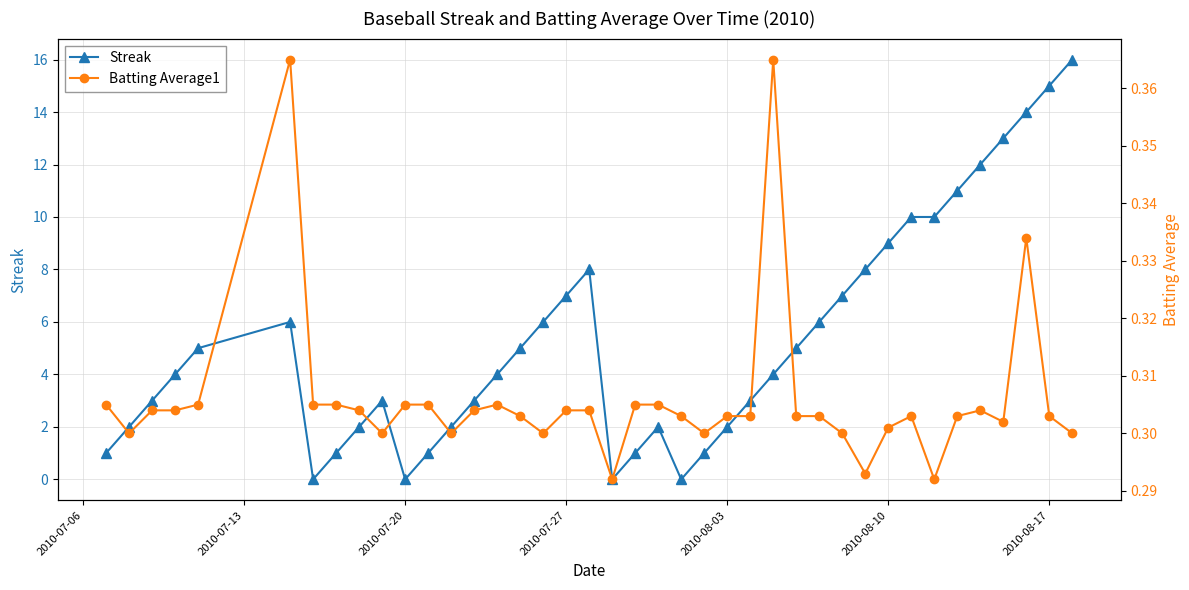

What is the highest value of the Streak series?

16